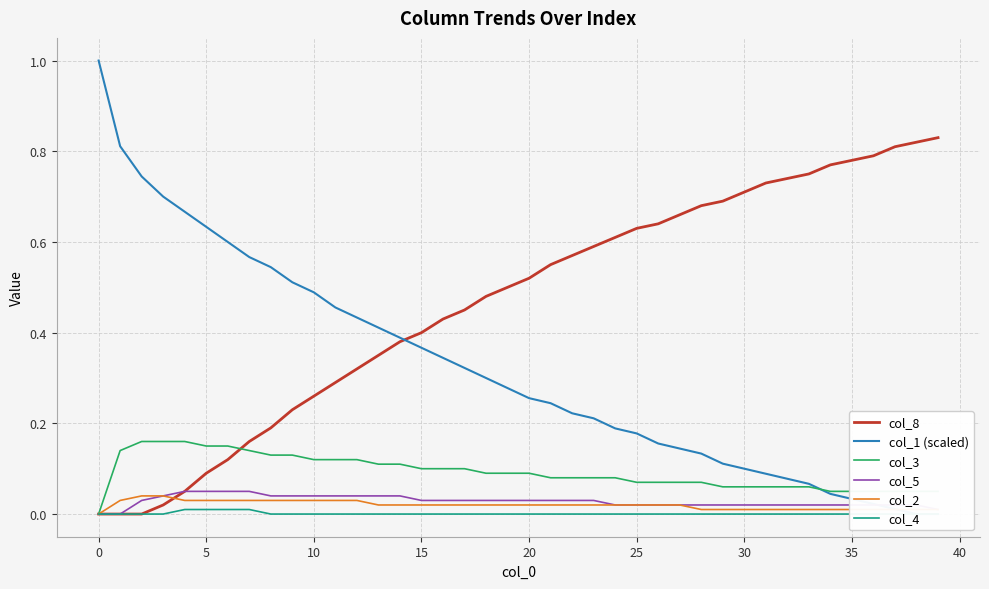

What is the average value of the col_3 series?

0.1